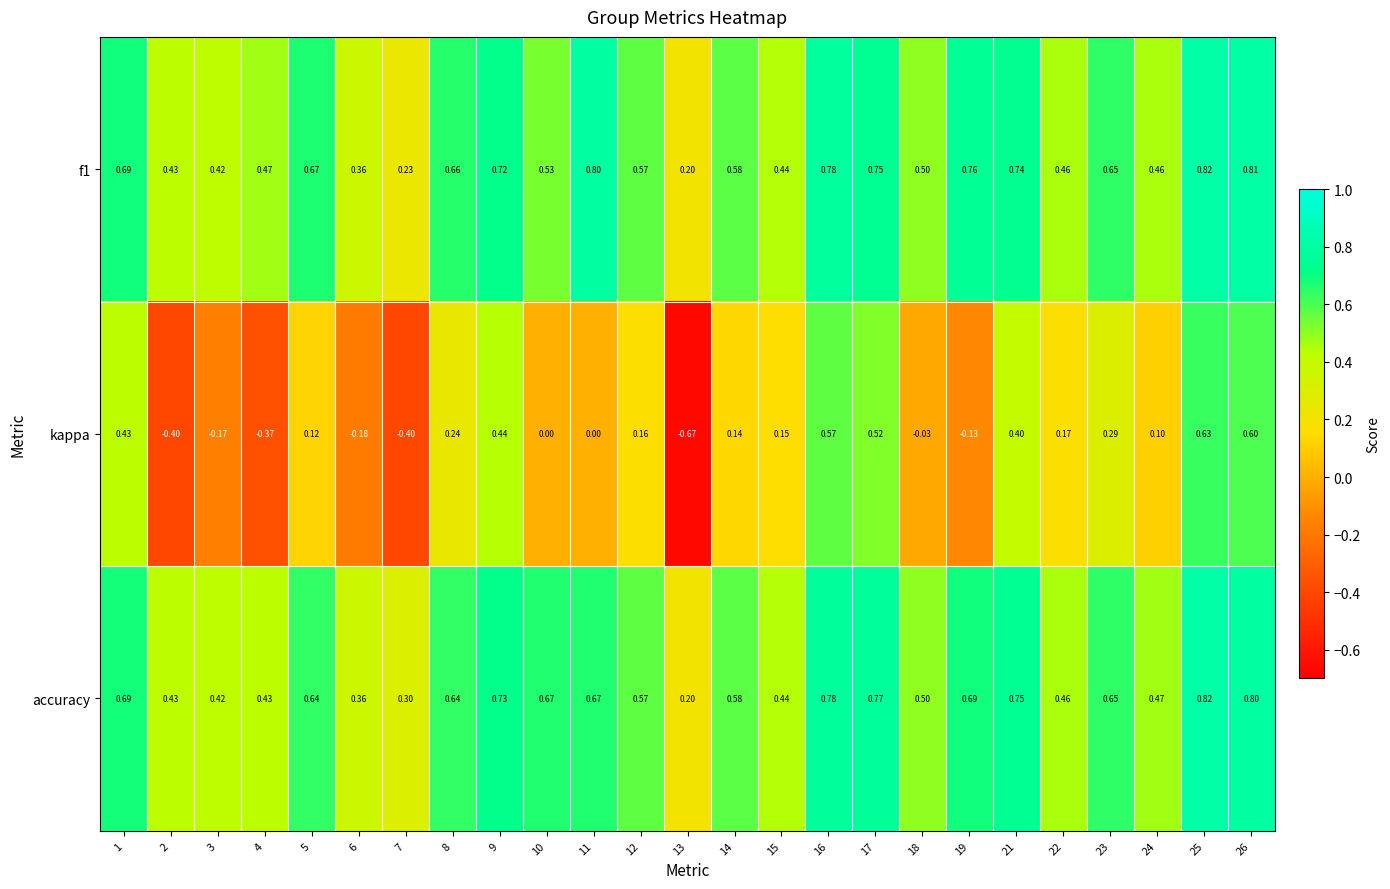

Is the value of kappa at 17 greater than the value of accuracy at 24?

Yes